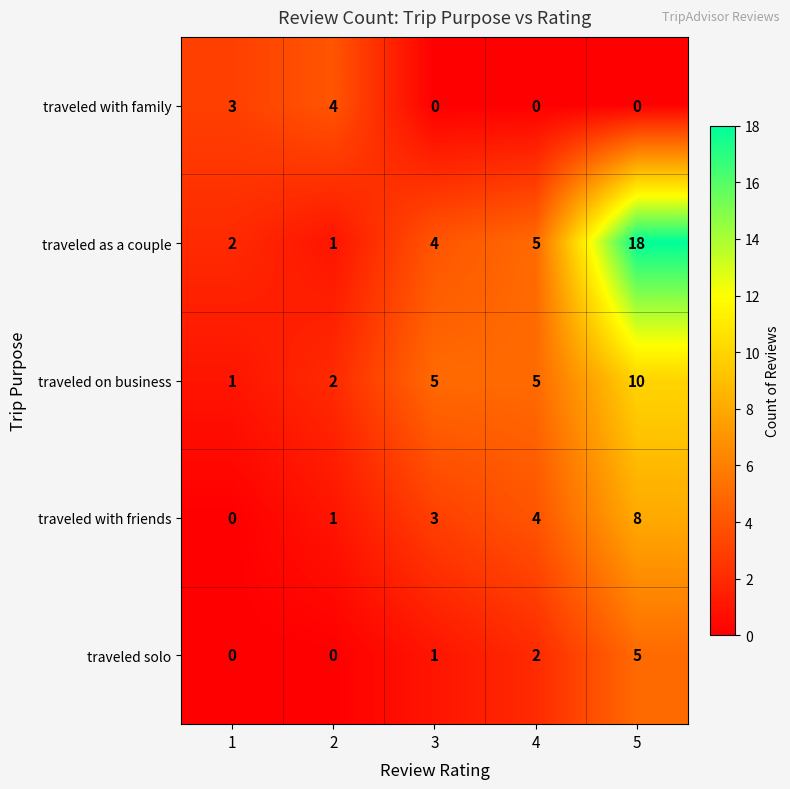

What is the sum of the traveled solo values at 3 and 5?

6